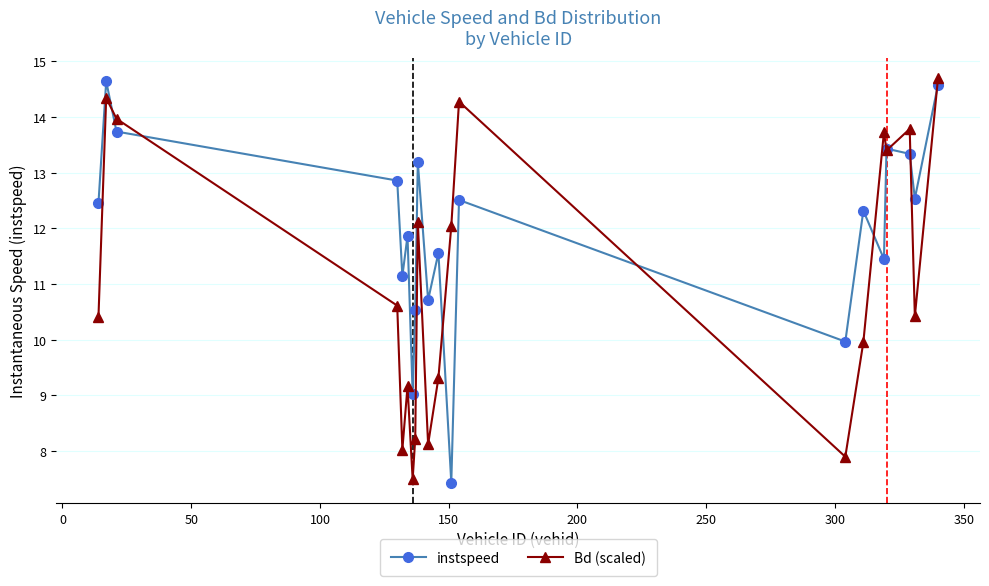

True or false: instspeed has more than 1 interior local peaks.

True